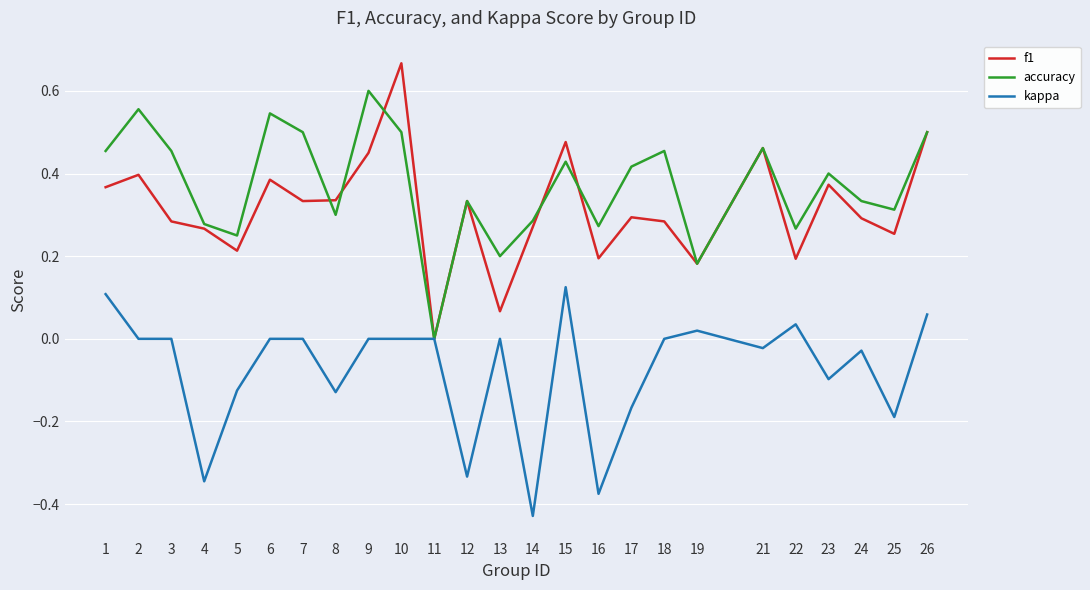

Between 19 and 24, which series saw the biggest shift?

accuracy